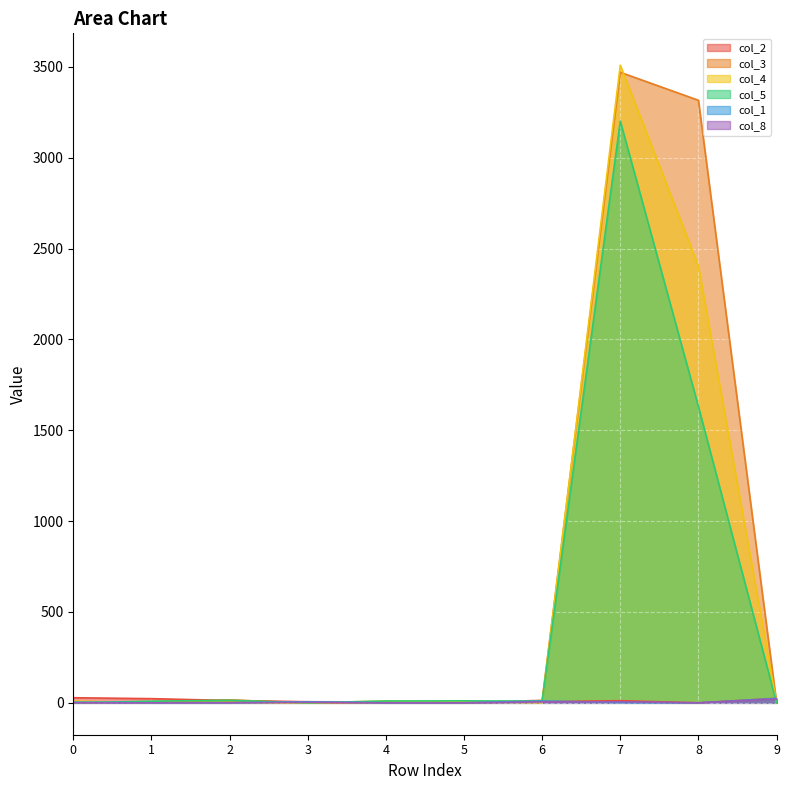

What is the value of the col_5 point at the 8th from the left?

3201